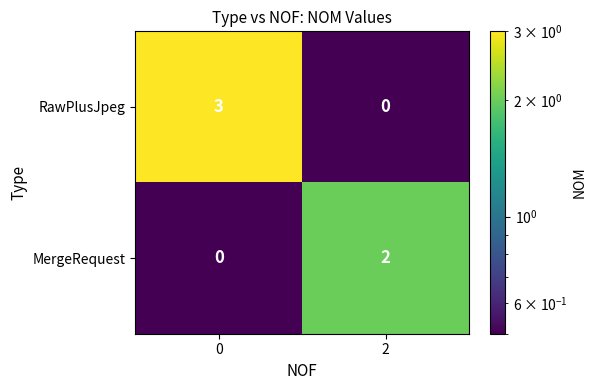

Reading right to left, extract all data points from this chart.

RawPlusJpeg: 0	3
MergeRequest: 2	0